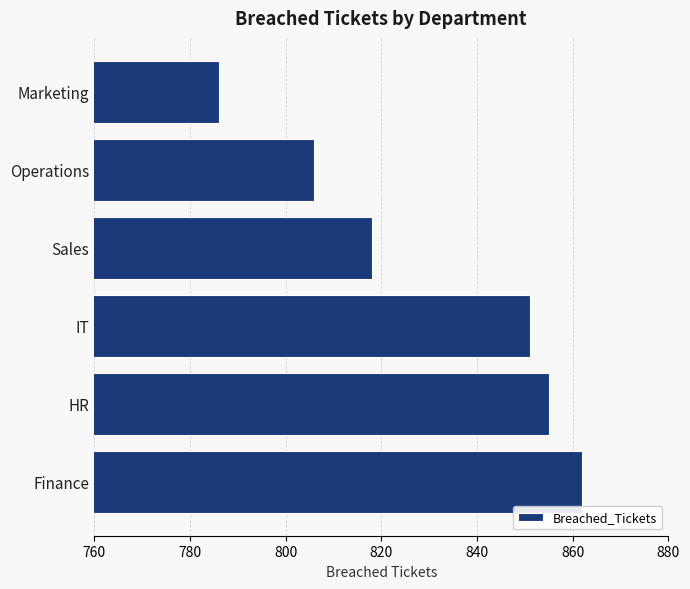

What is the sum of all values?

4978